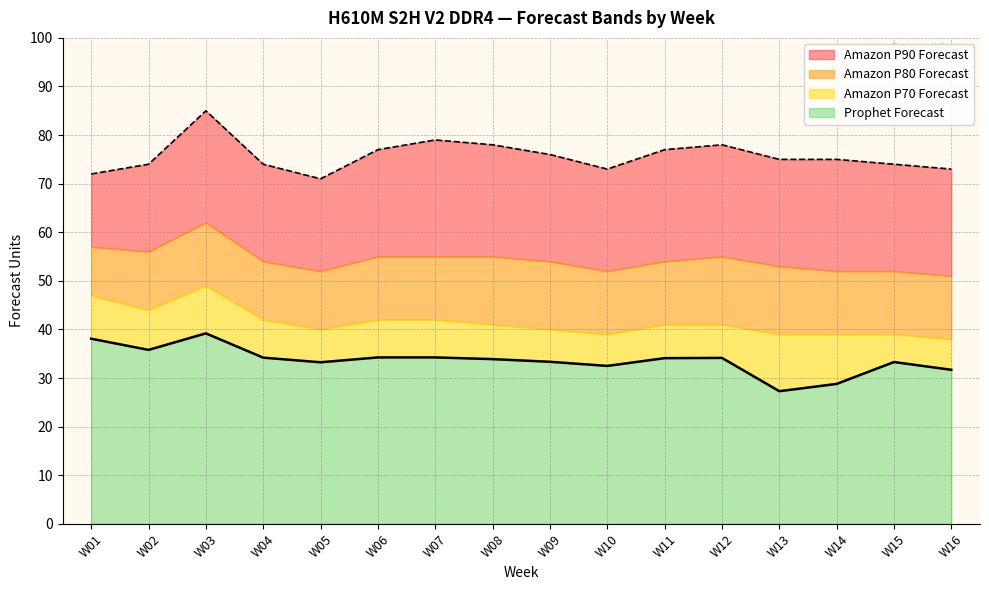

What is the difference between the maximum and minimum values in the Prophet Forecast series?

11.9